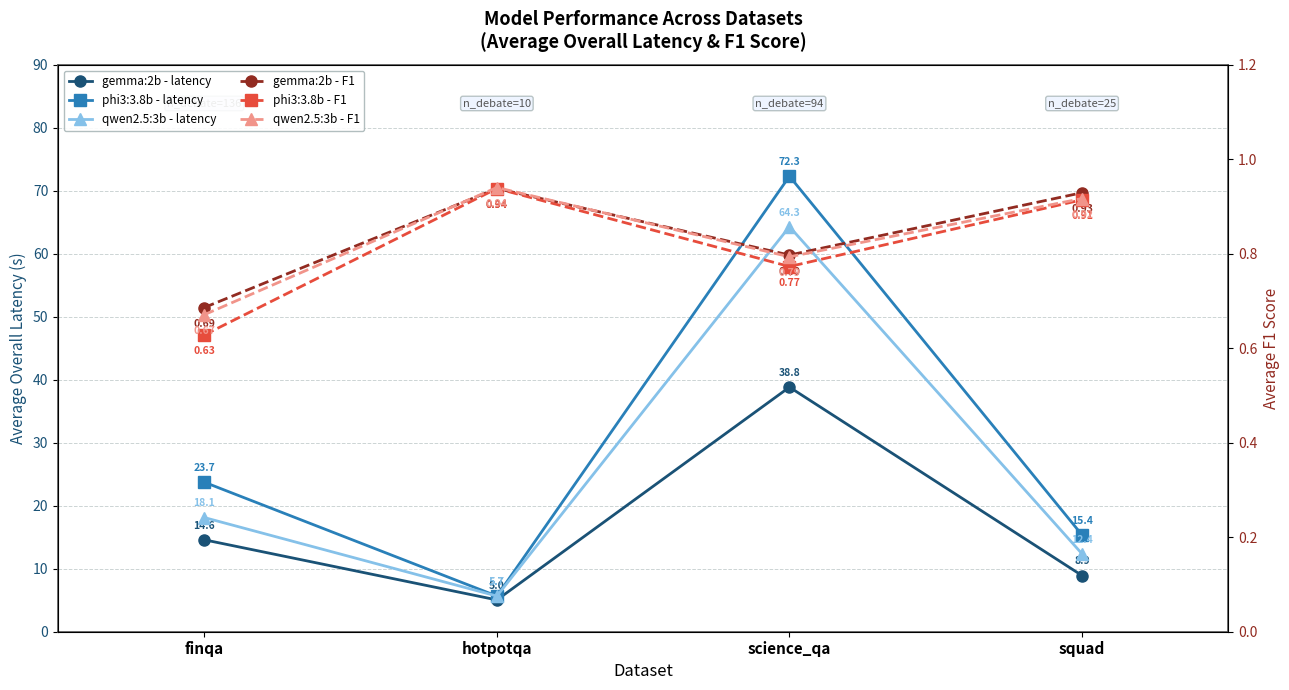

How many lines are shown in the chart?

4